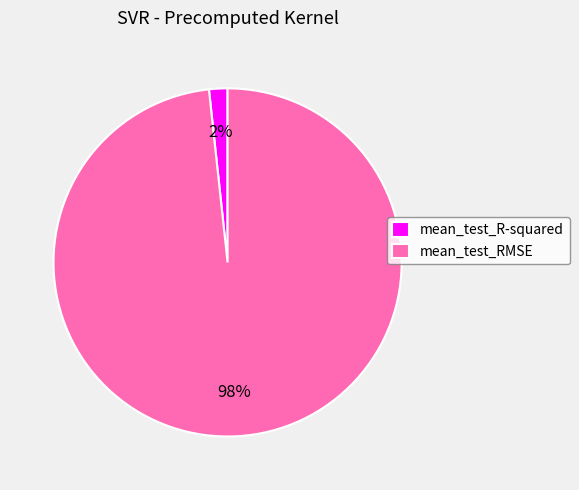

True or false: mean_test_R-squared accounts for 10% of the total.

False